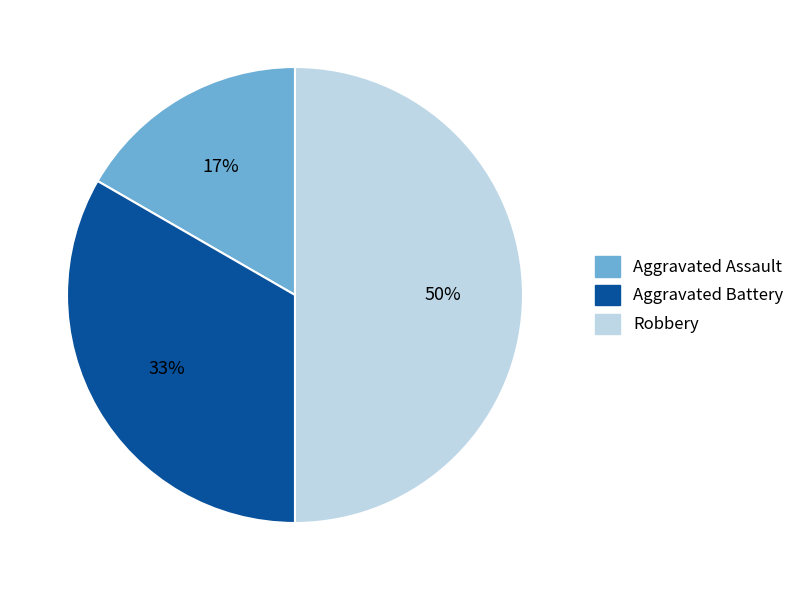

To the nearest percent, what is the difference between the largest and smallest slice percentages?

33%